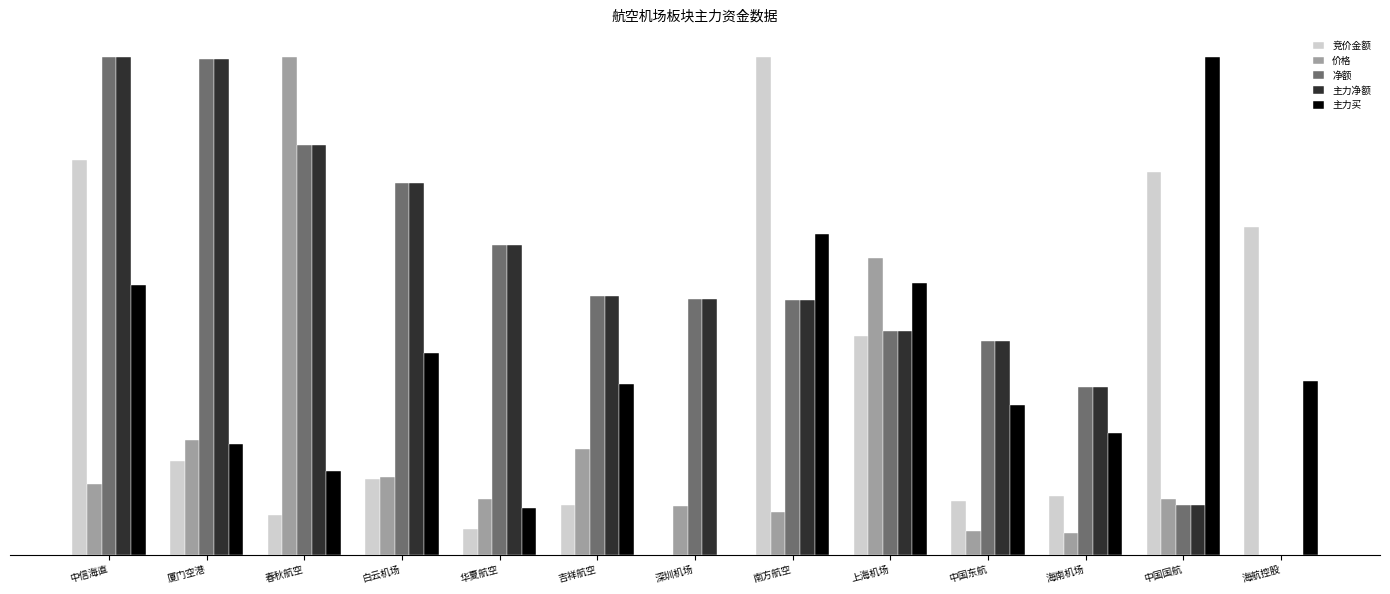

What is the highest value of the 主力买 series?

1.0